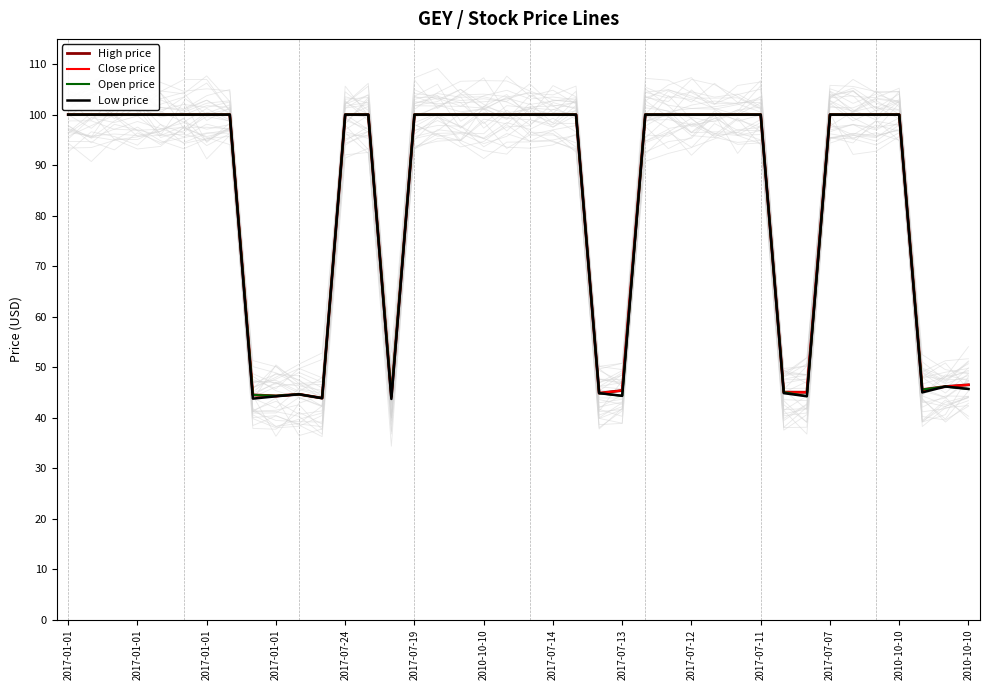

In High price, how many points are lower than both neighbors (excluding endpoints)?

6